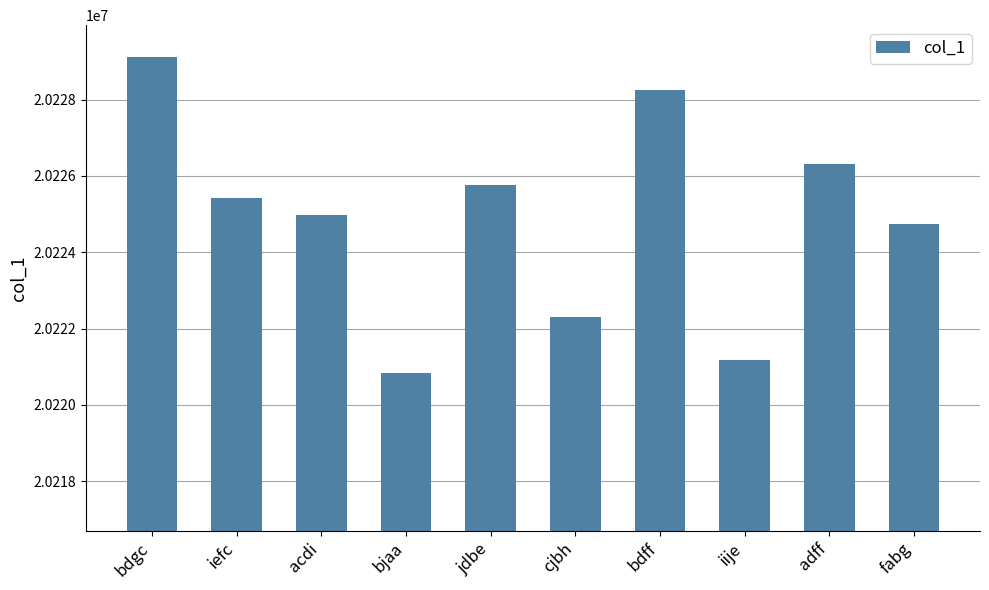

What is the value of the 6th bar from the left?

20222293